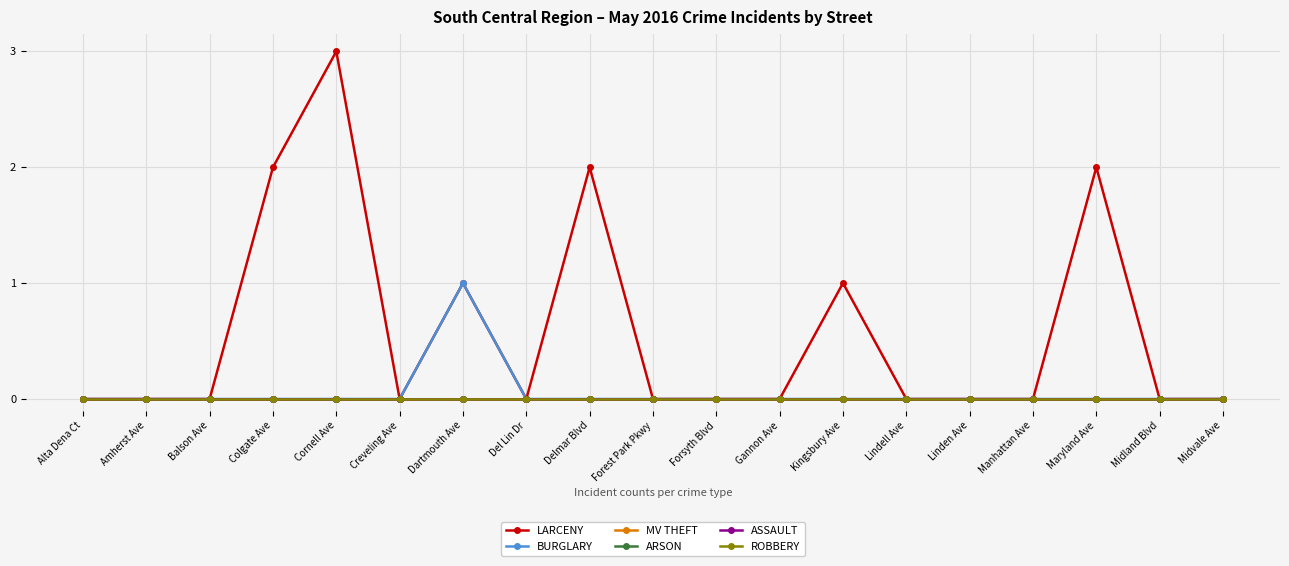

Is this an area chart (filled region under the line)?

No